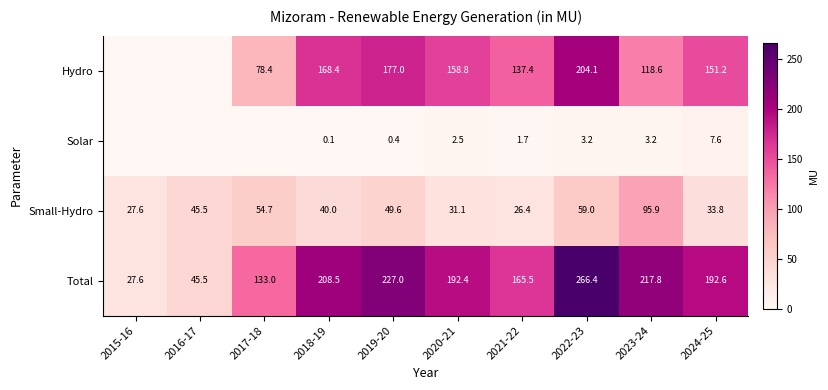

At which label does Total reach its minimum?

2015-16